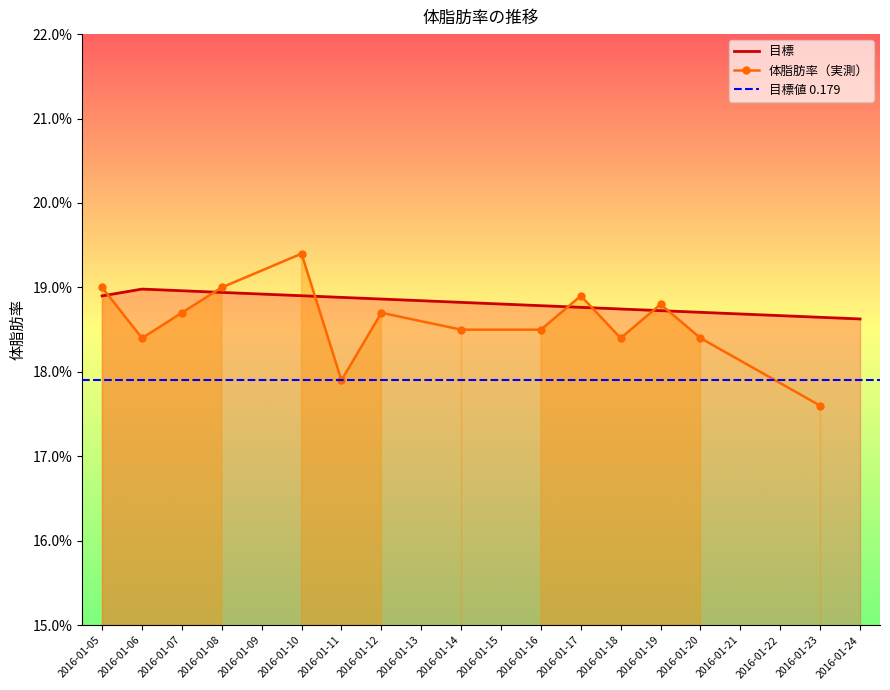

Where is the data nearest to the value 0?

2016-01-24